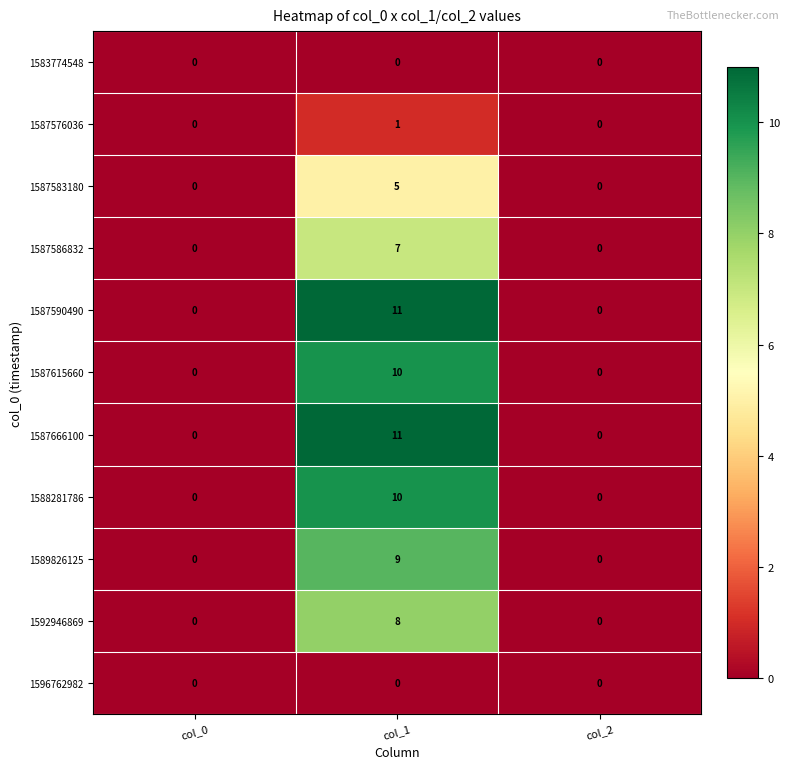

Count the 1587666100 values in the range 0 to 11.

3